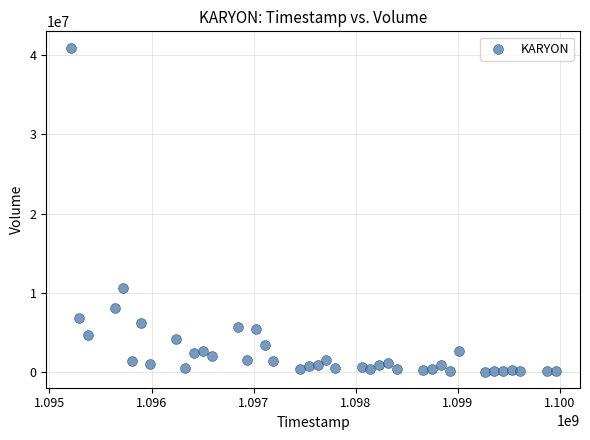

What is the range of X values (max minus min)?

4752000